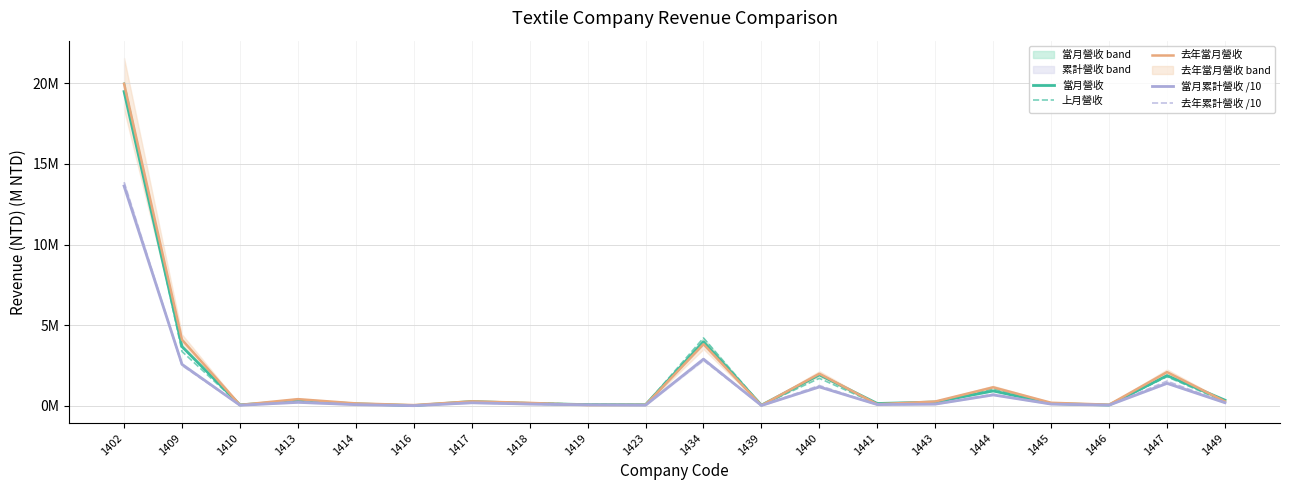

What is the highest value of the 上月營收 series?

20.1